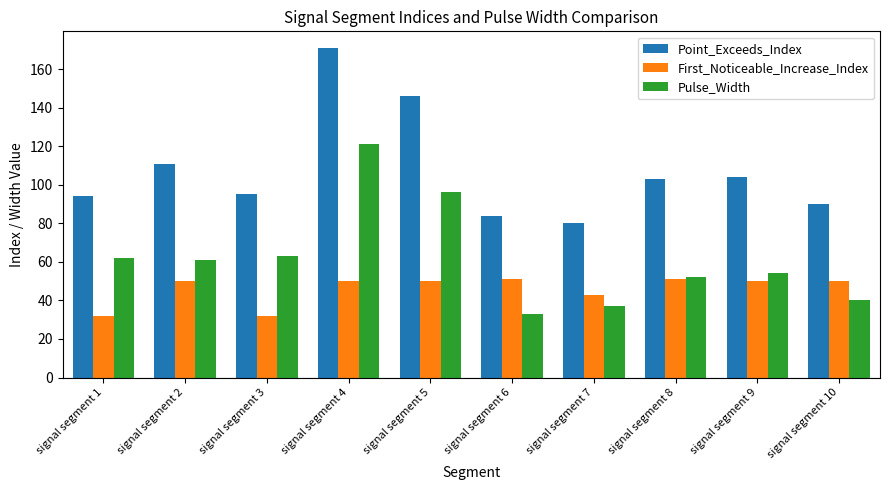

Rank the series by their average value, from lowest to highest.

First_Noticeable_Increase_Index, Pulse_Width, Point_Exceeds_Index